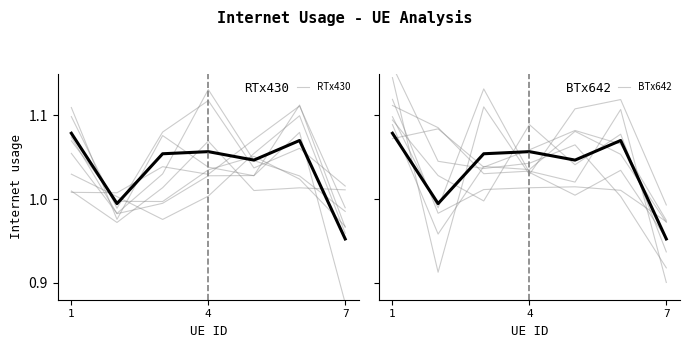

What are all the series names shown in the legend?

RTx430, BTx642